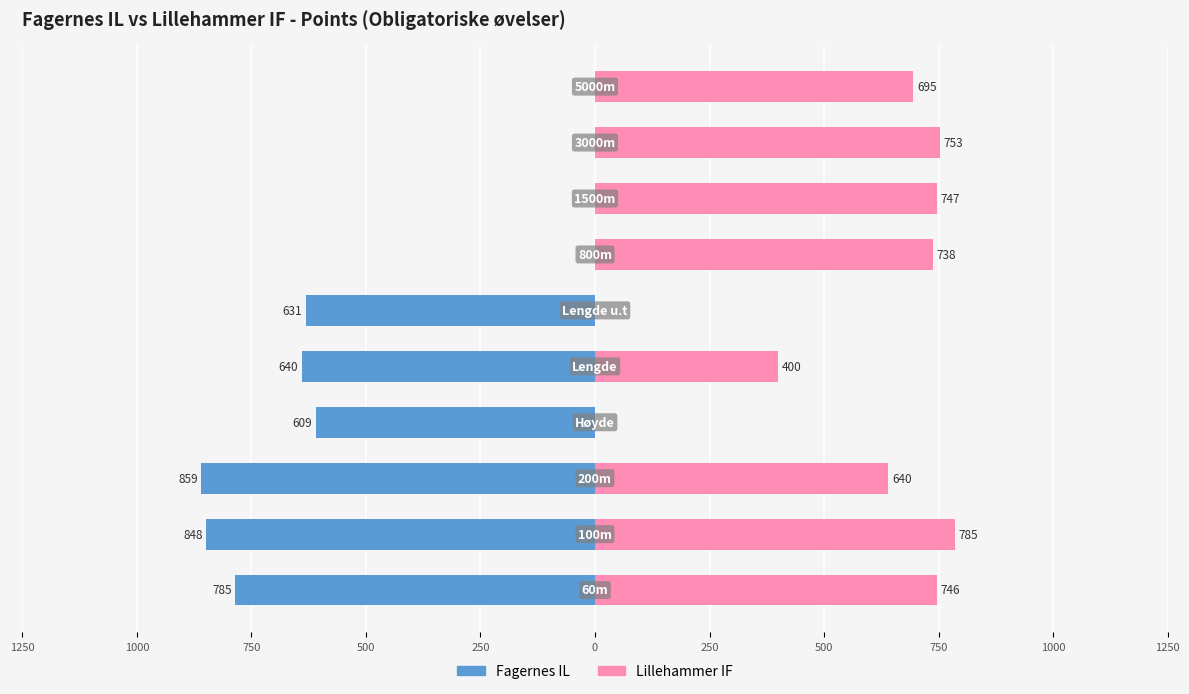

Rank the series by their average value, from highest to lowest.

Lillehammer IF, Fagernes IL